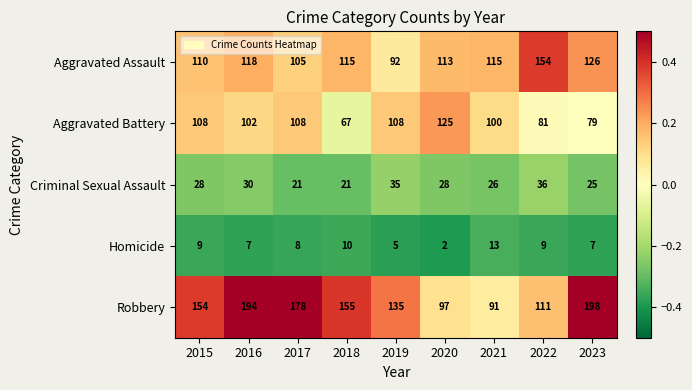

What is the average value of the Robbery series?

146